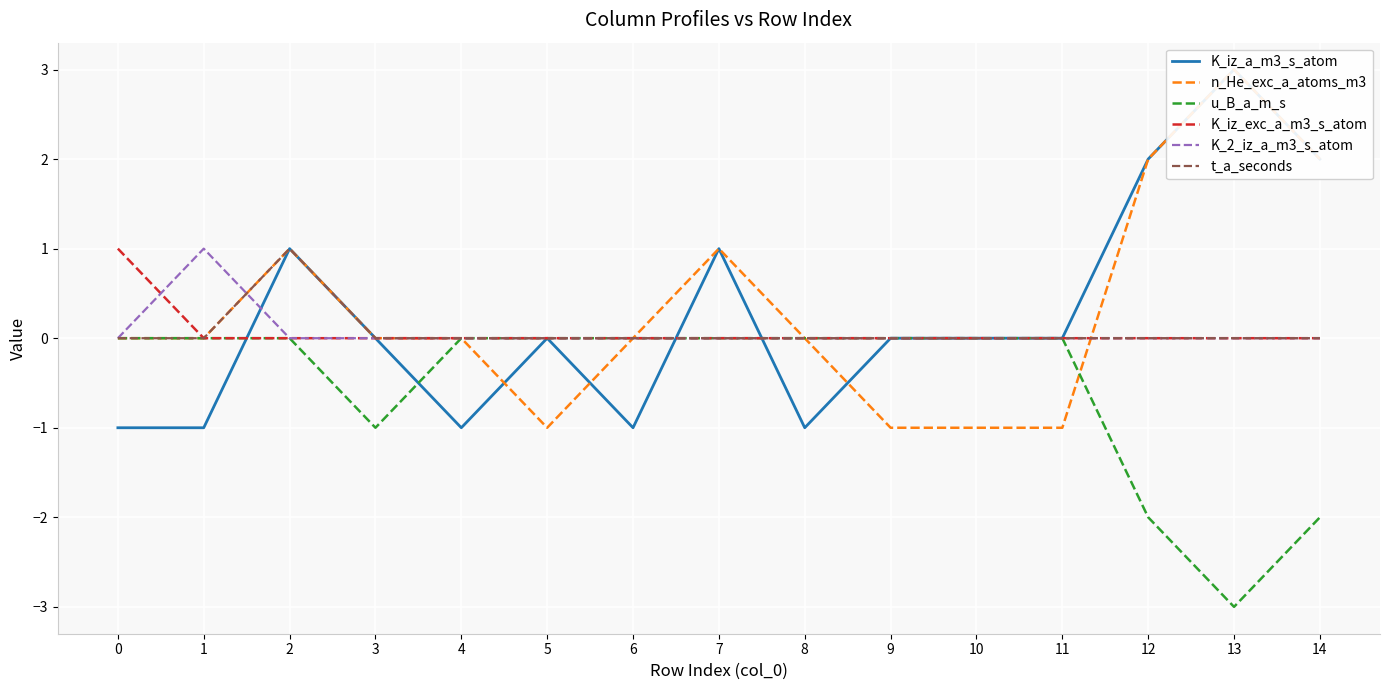

What is the smallest value displayed?

-3